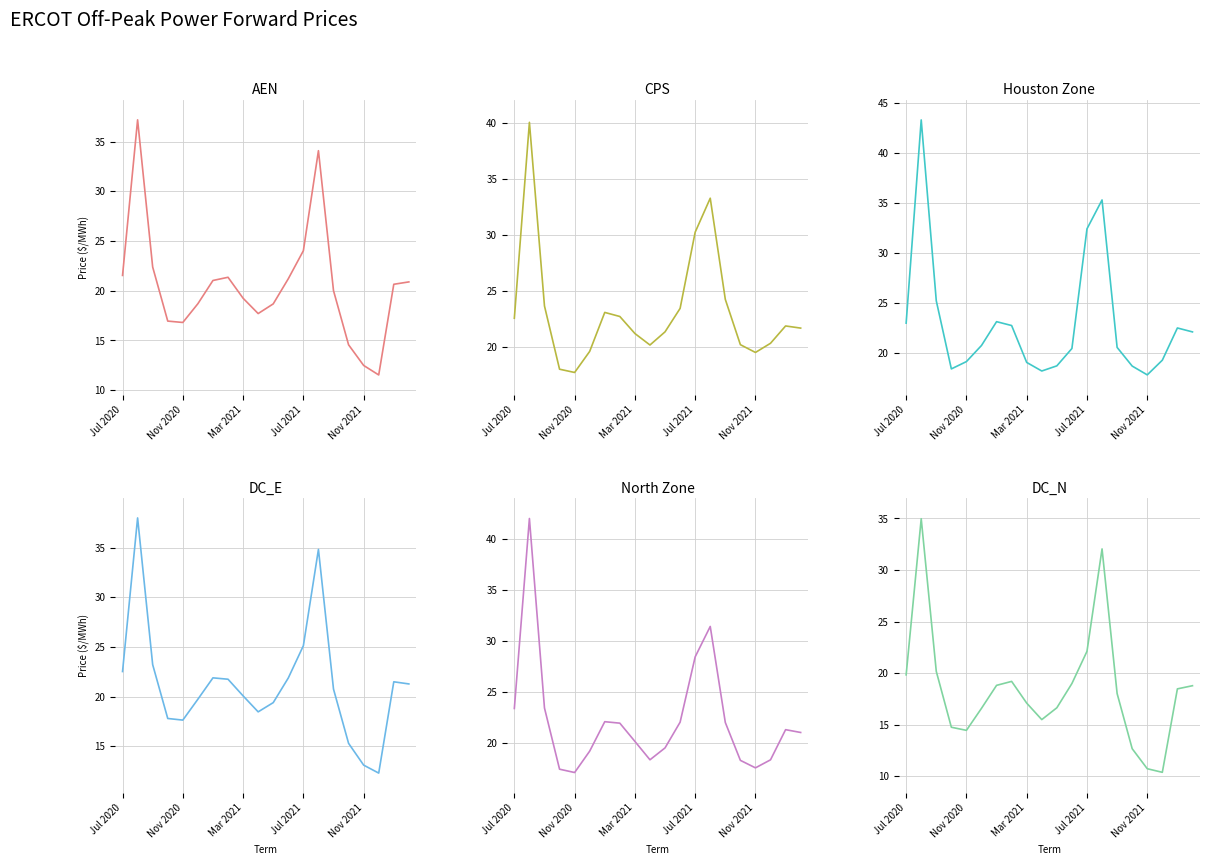

Does the chart have visible grid lines?

Yes